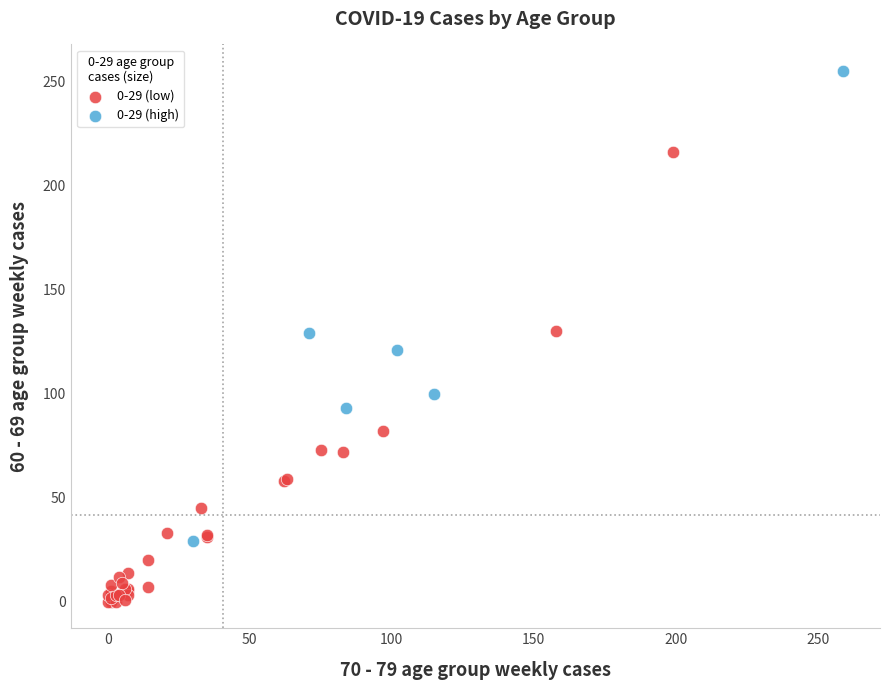

What are all the series names shown in the legend?

0-29 (low), 0-29 (high)